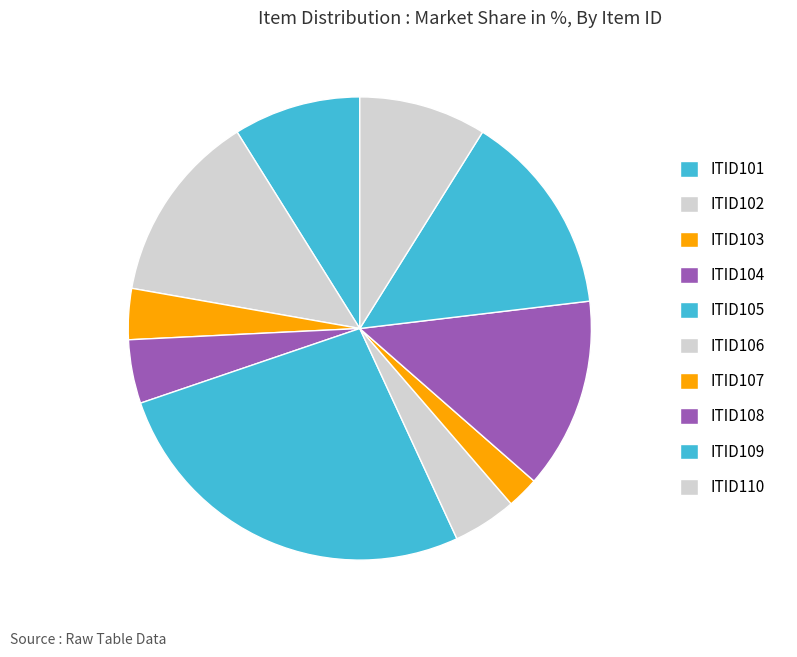

Between ITID108 and ITID103, which is larger?

ITID108